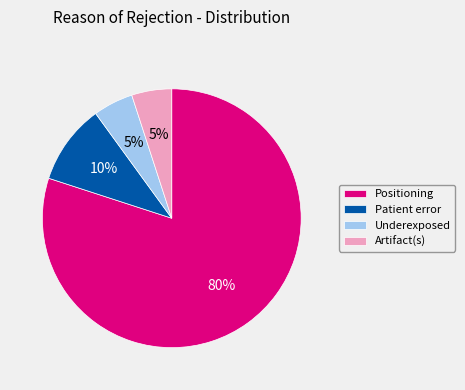

Between Patient error and Underexposed, which is larger?

Patient error